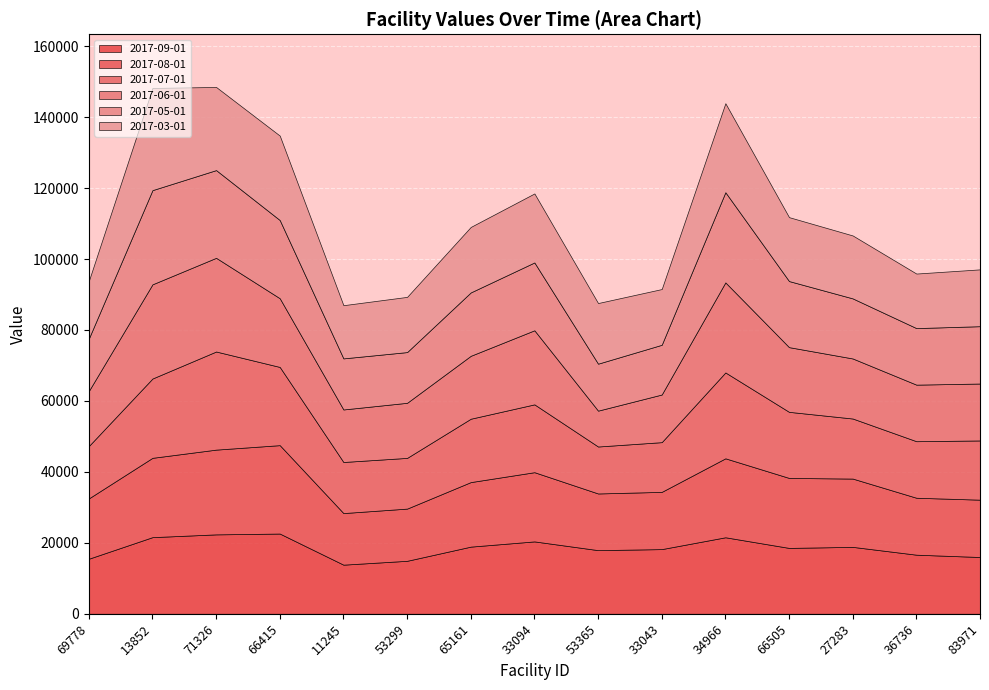

Reading right to left, list all the values displayed in this chart.

2017-09-01: 15999.9	16654.3	18858.3	18565.3	21564.2	18227.9	17936.9	20399.5	18926.9	14930.7	13842.4	22609.9	22380.8	21599.1	15516.4
2017-08-01: 16162.0	16050.3	19249.1	19726.9	22253.6	16132.2	15972.9	19508.3	18189.0	14713.4	14541.9	24920.4	23888.0	22357.2	16997.2
2017-07-01: 16692.8	15938.0	16931.9	18626.9	24206.9	14015.0	13238.2	19119.6	17865.0	14295.4	14400.1	22044.7	27655.5	22357.2	14765.3
2017-06-01: 16043.7	15941.5	16923.8	18236.7	25384.1	13428.6	10110.2	20879.5	17734.6	15527.7	14804.4	19364.8	26407.7	26548.3	15506.6
2017-05-01: 16162.0	15938.0	16931.9	18626.9	25416.1	14015.0	13238.2	19119.6	17865.0	14295.4	14400.1	22044.7	24725.9	26548.3	14765.3
2017-03-01: 16018.9	15375.6	17739.6	18015.5	25087.1	15711.7	17088.3	19452.9	18457.3	15561.9	14990.5	23800.2	23432.5	28805.9	16248.8